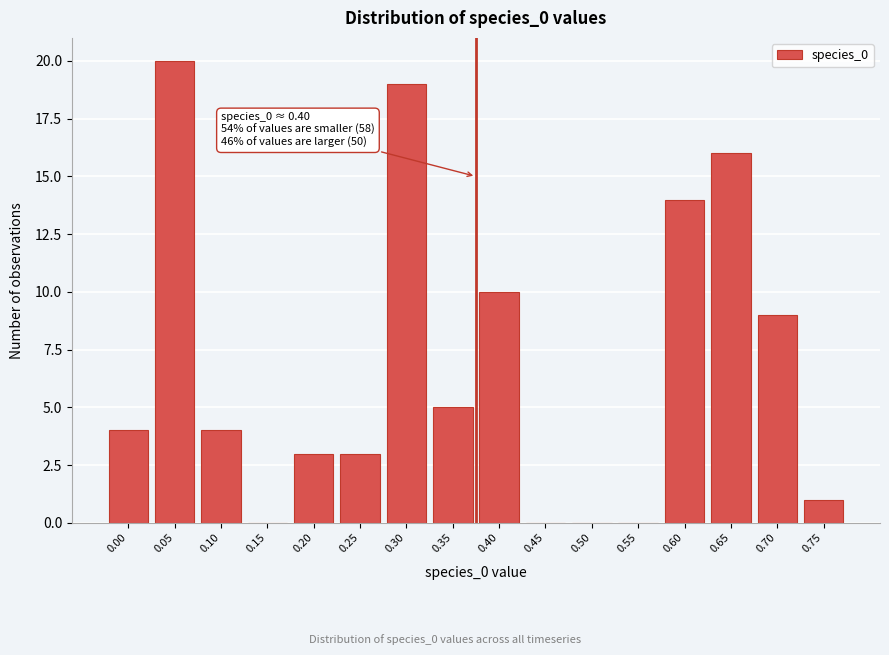

Reading left to right, what are all the values shown in this chart?

0.00=4	0.05=20	0.10=4	0.15=0	0.20=3	0.25=3	0.30=19	0.35=5	0.40=10	0.45=0	0.50=0	0.55=0	0.60=14	0.65=16	0.70=9	0.75=1